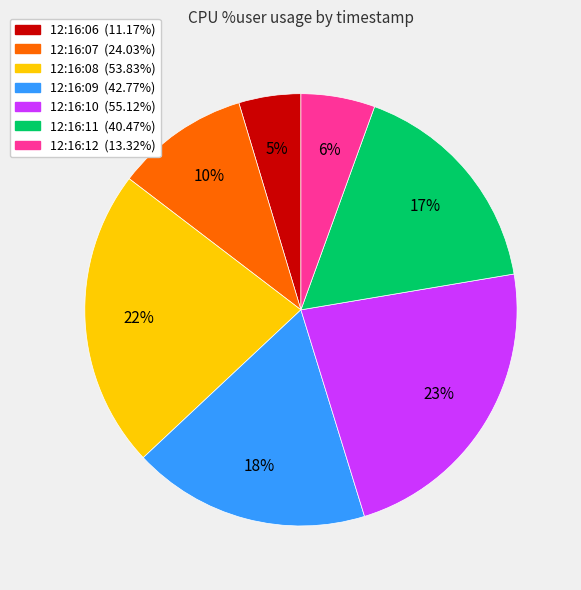

What is the ratio of the value at 12:16:08 (53.83%) to the value at 12:16:11 (40.47%)?

1.3